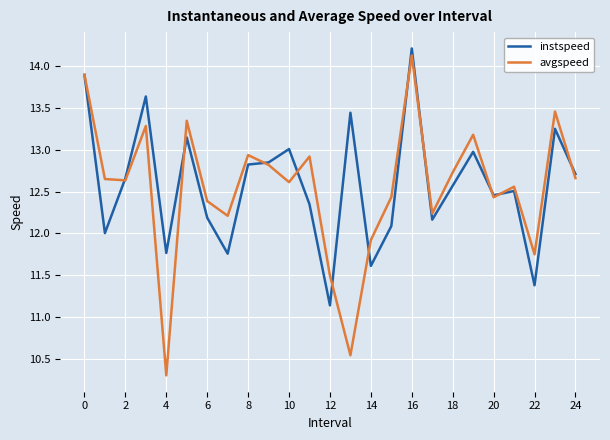

Which series has the largest range (max minus min)?

avgspeed